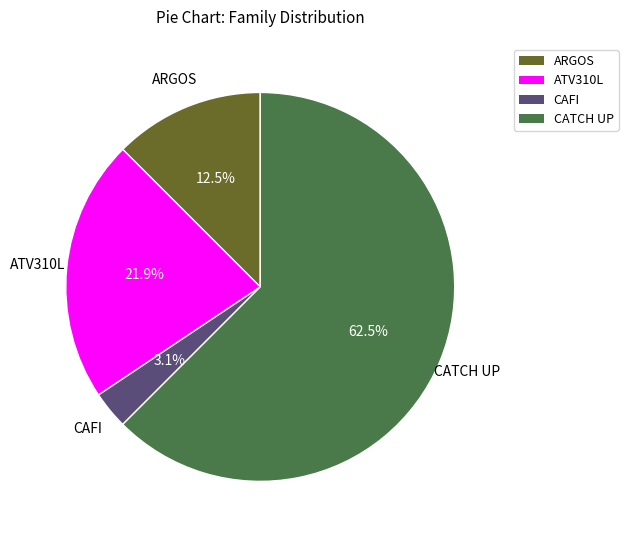

Rank the categories by value from lowest to highest.

CAFI, ARGOS, ATV310L, CATCH UP